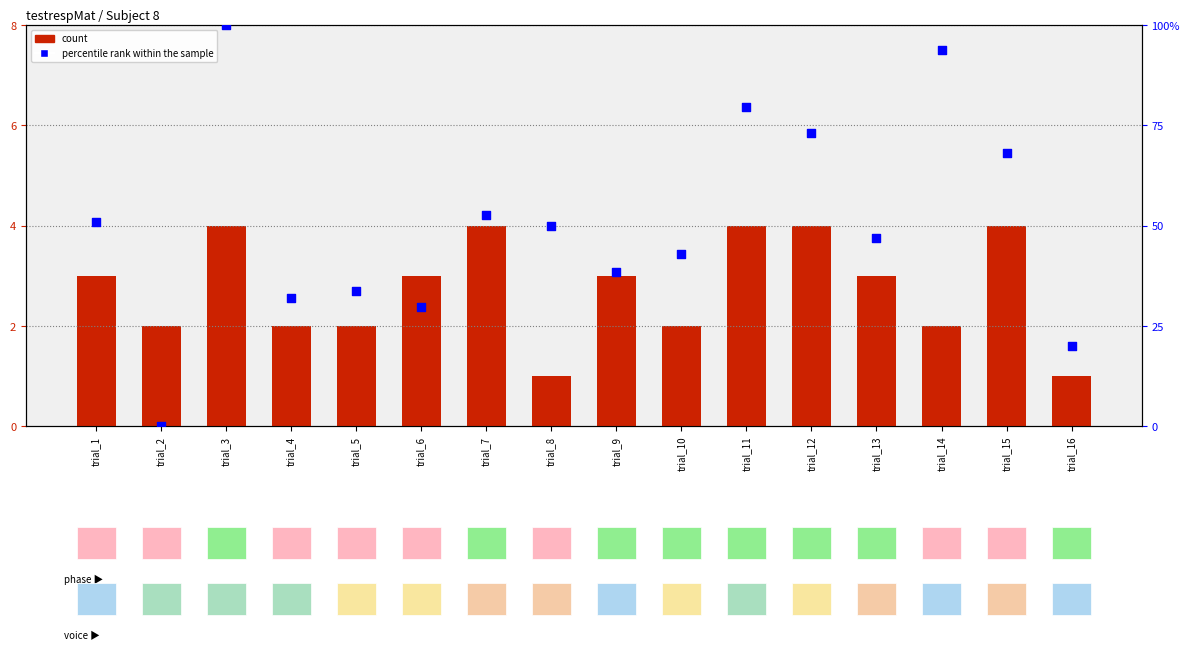

Which series has the widest spread of Y values?

percentile rank within the sample